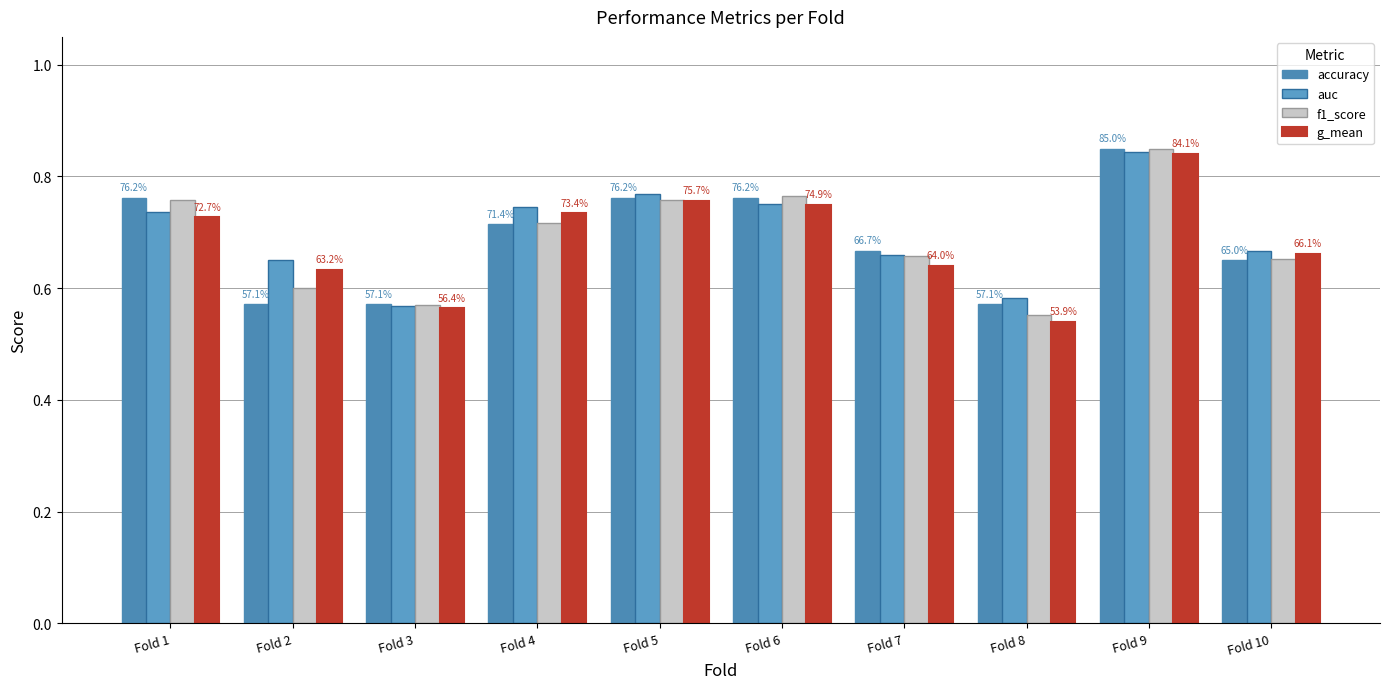

Reading left to right, what are all the values shown in this chart?

accuracy: 0.8	0.6	0.6	0.7	0.8	0.8	0.7	0.6	0.8	0.7
auc: 0.7	0.7	0.6	0.7	0.8	0.8	0.7	0.6	0.8	0.7
f1_score: 0.8	0.6	0.6	0.7	0.8	0.8	0.7	0.6	0.8	0.7
g_mean: 0.7	0.6	0.6	0.7	0.8	0.7	0.6	0.5	0.8	0.7